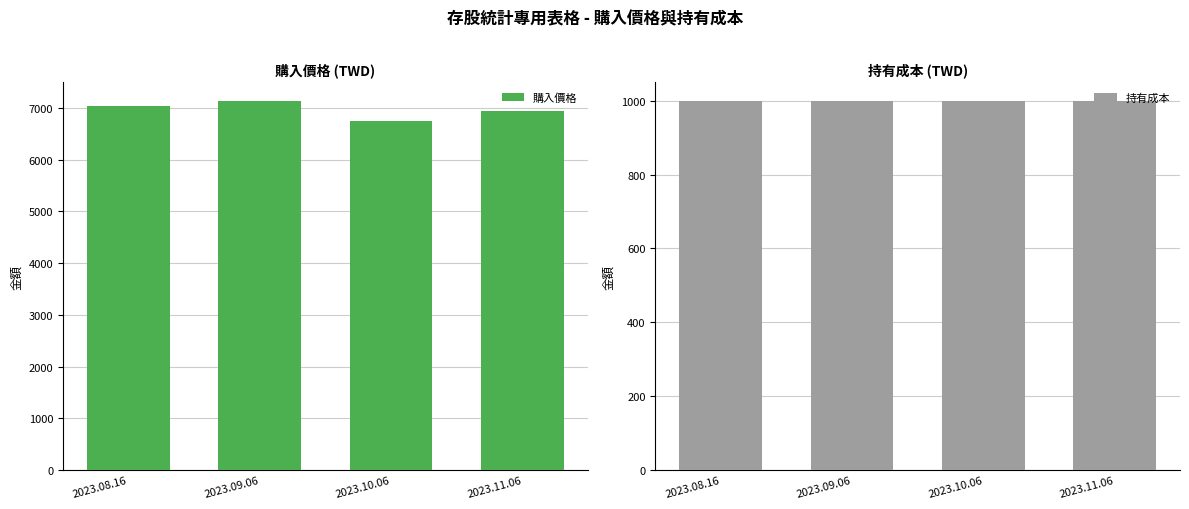

At how many categories does at least one series exceed 3505?

4